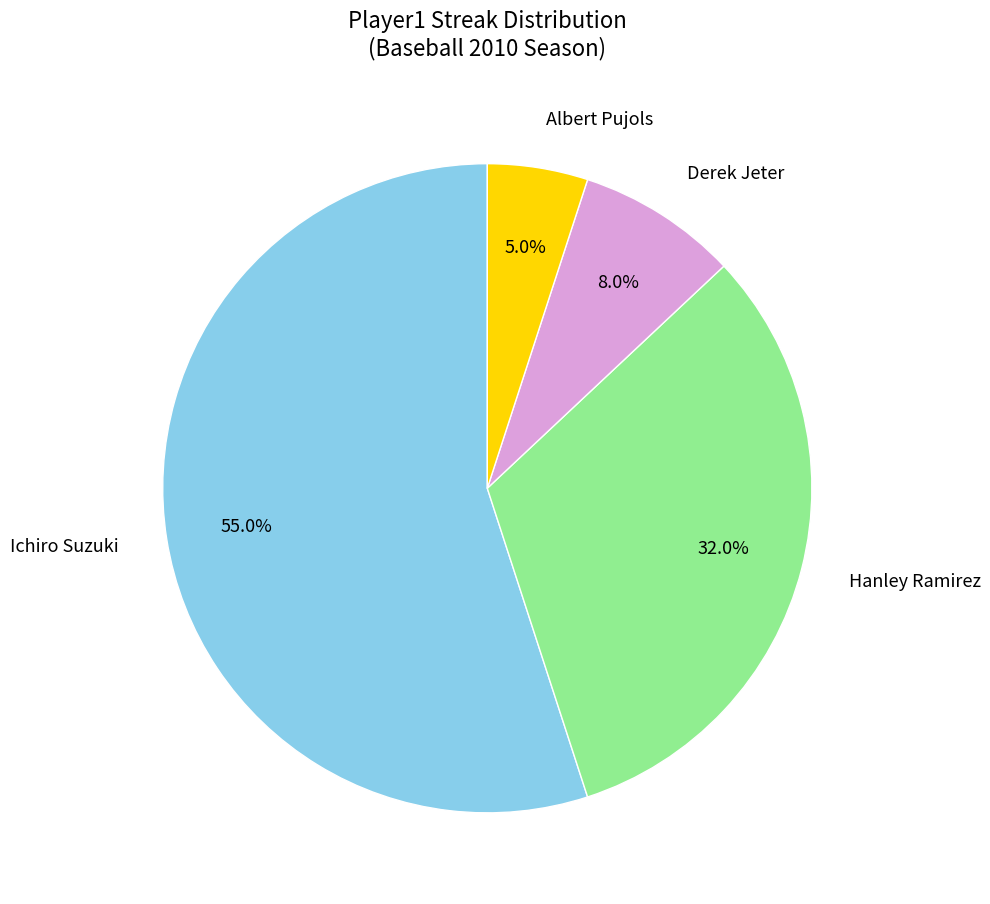

Between Hanley Ramirez and Albert Pujols, which is larger?

Hanley Ramirez